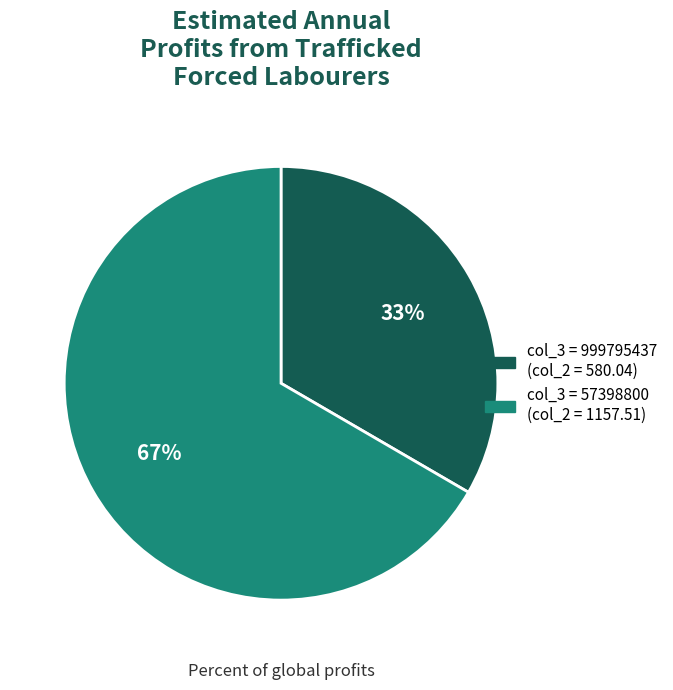

Does any single category account for the majority?

Yes